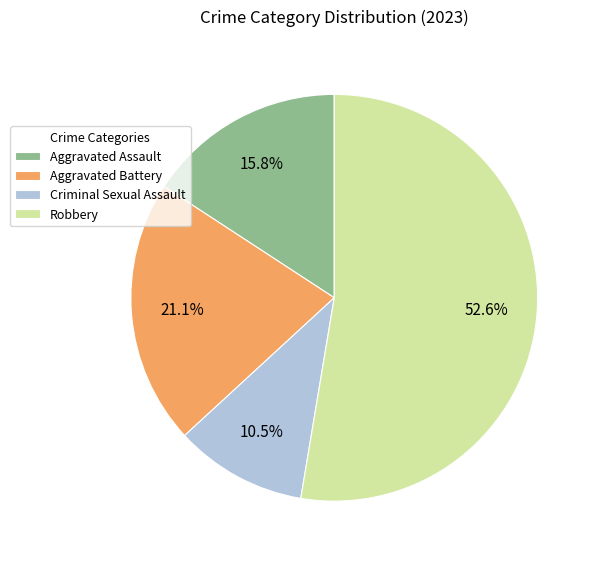

Is the sum of Aggravated Battery and Aggravated Assault greater than half?

No